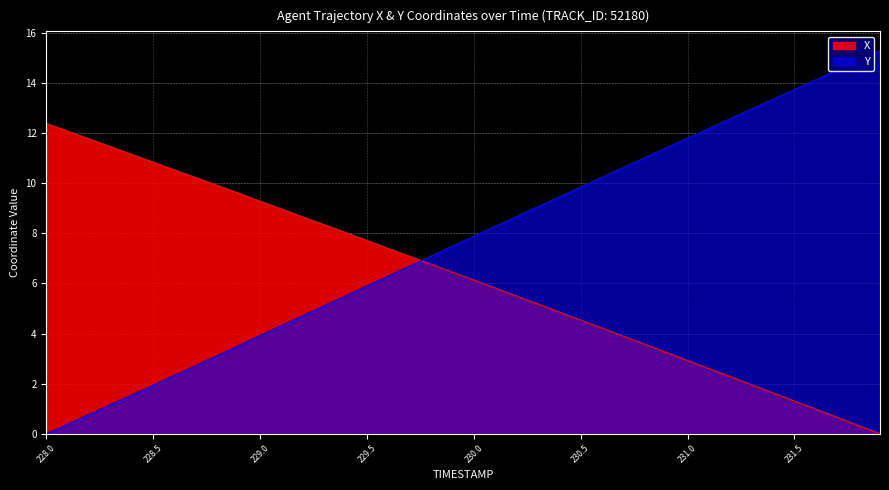

Where does the X series first go above 6?

228.0